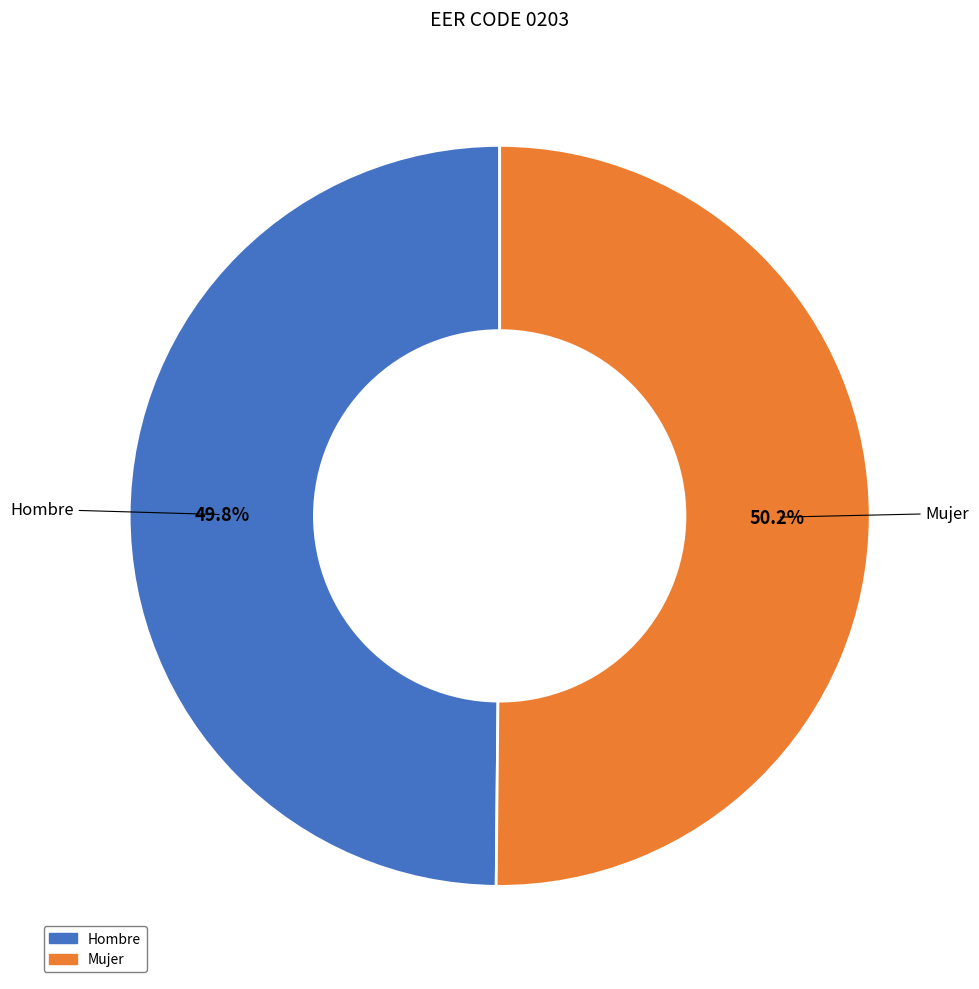

Is there any slice that represents more than half of the pie?

Yes